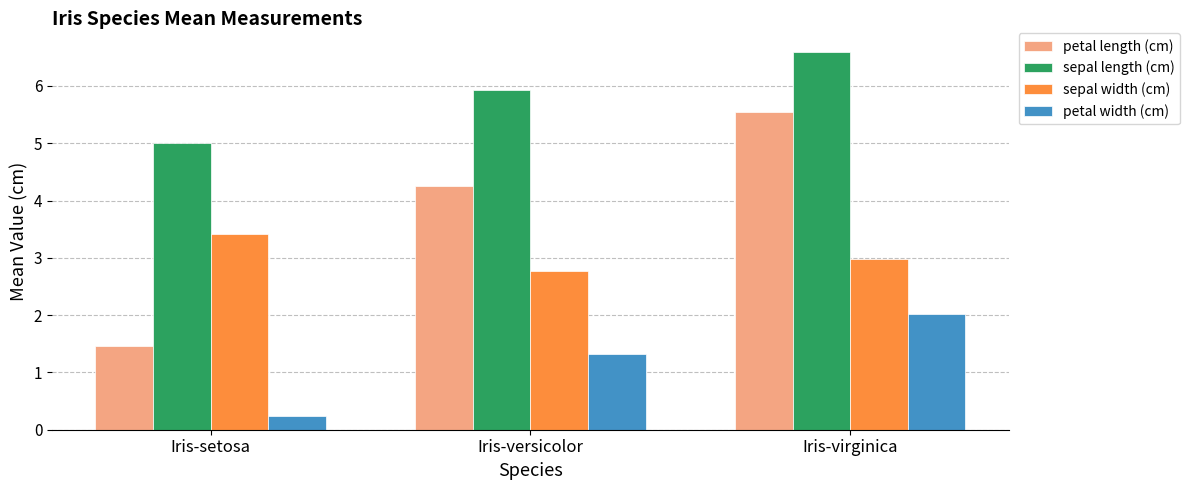

What is the label of the 2nd bar from the right?

Iris-versicolor